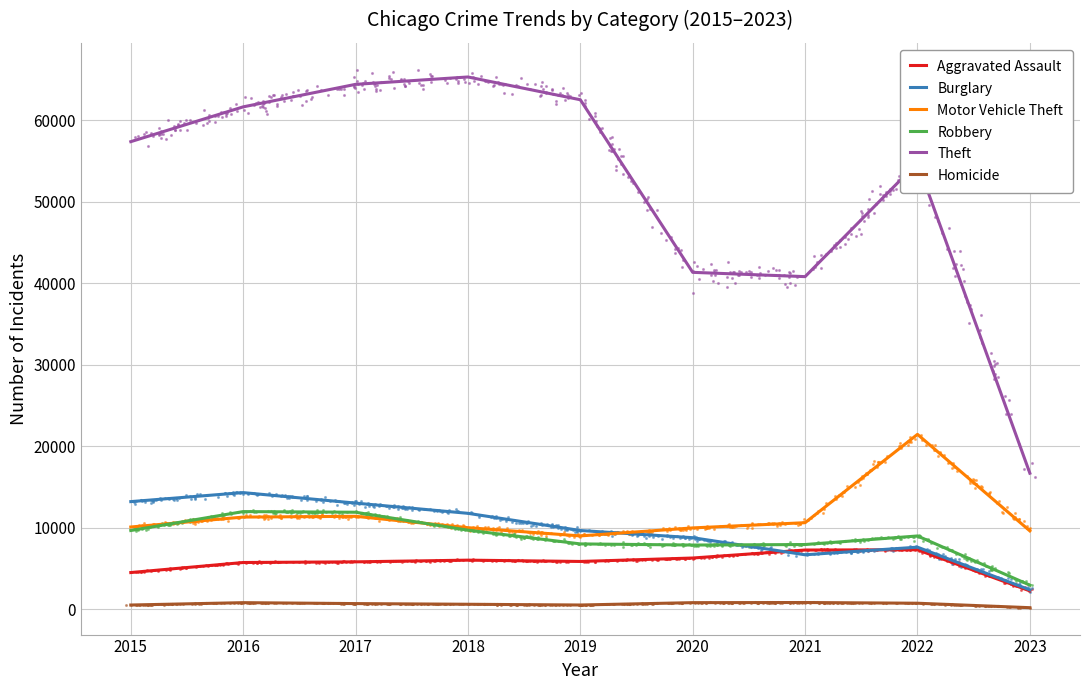

Is the value of Robbery at 2020 greater than the value of Homicide at 2017?

Yes